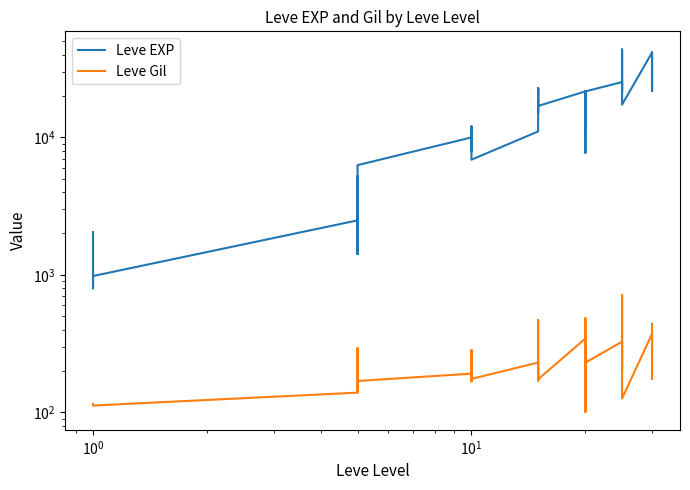

True or false: Leve Gil has a value of 47 at 15.

False